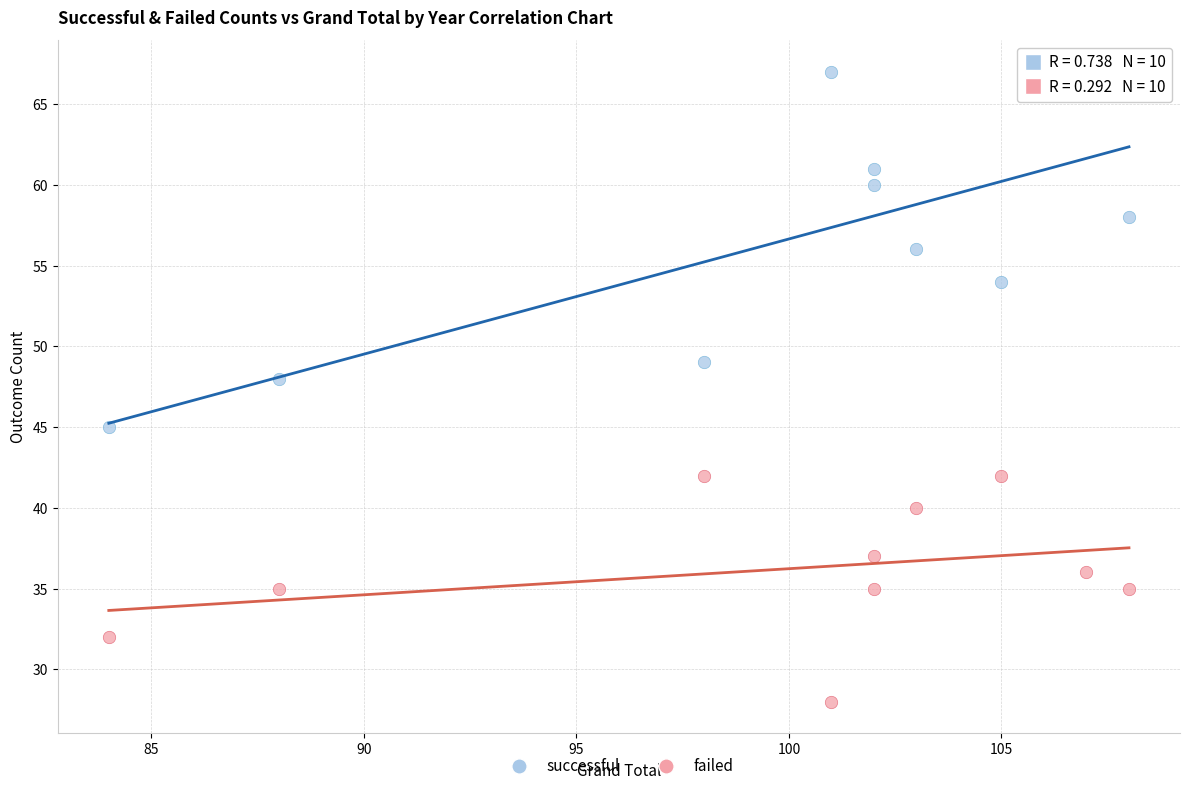

Which series reaches the maximum Y coordinate?

successful